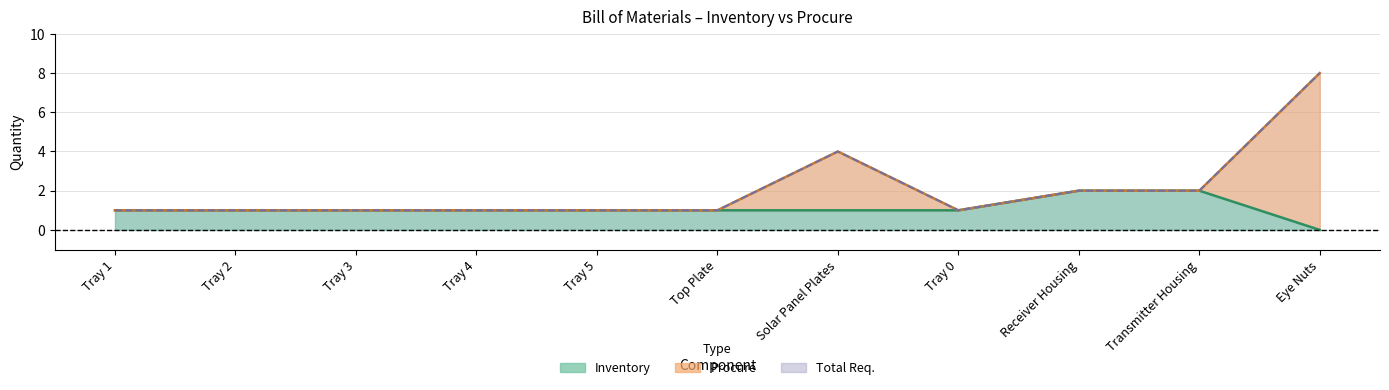

What is the average value of the Inventory series?

1